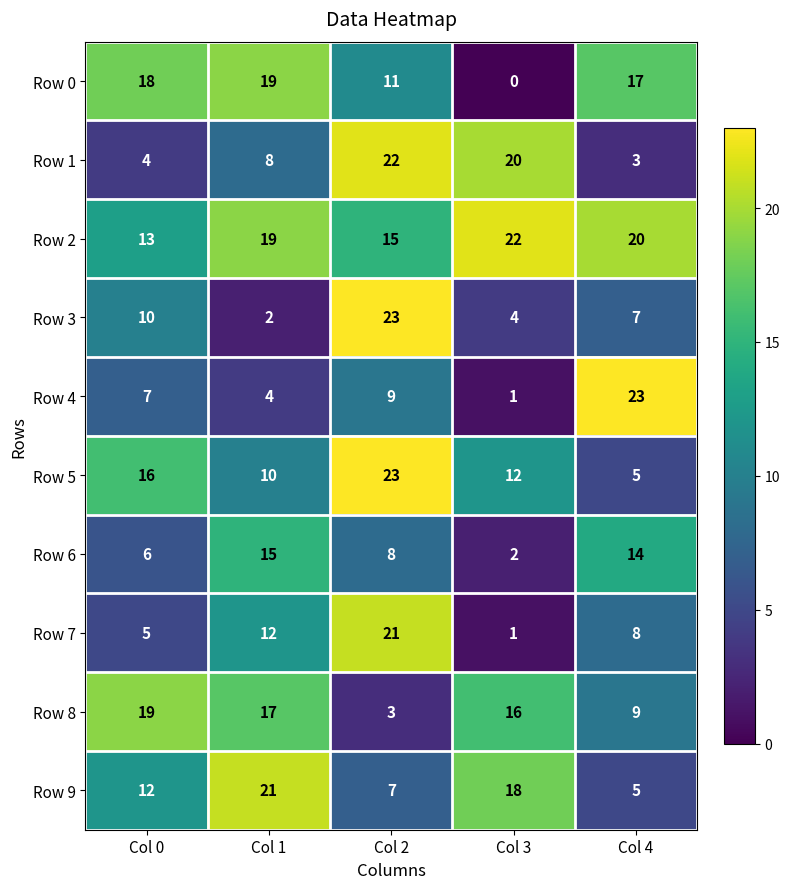

What is the sum of the Row 7 values at Col 1 and Col 0?

17